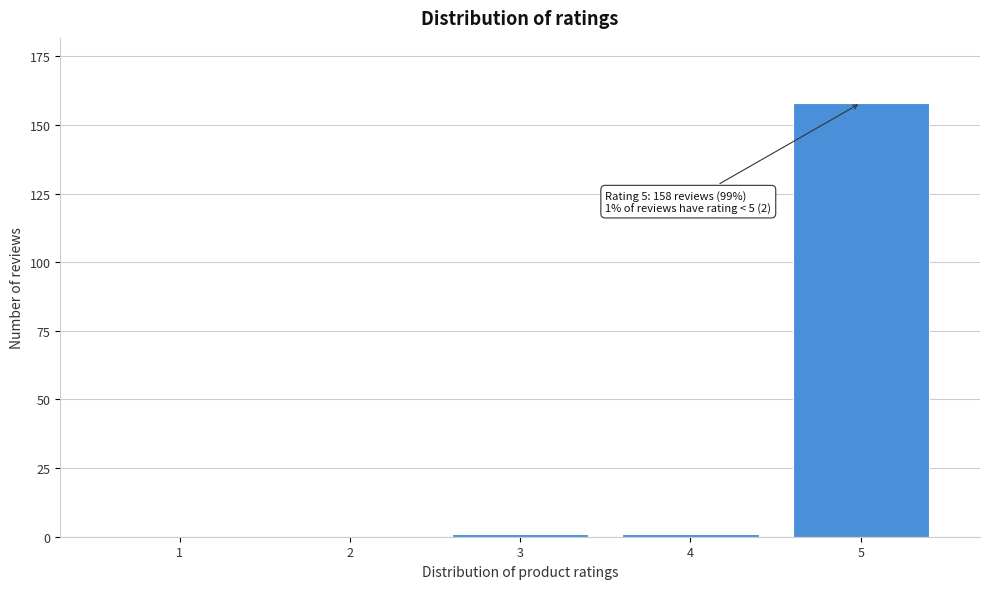

Reading right to left, transcribe all the data shown in this chart.

5=158	4=1	3=1	2=0	1=0